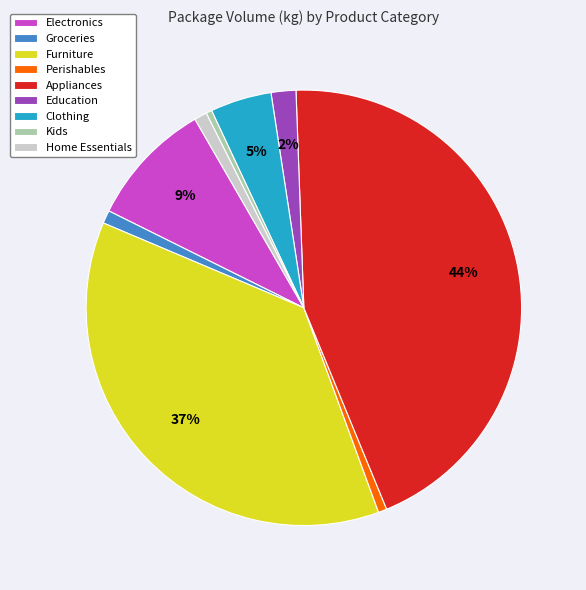

How many slices are in this pie chart?

9